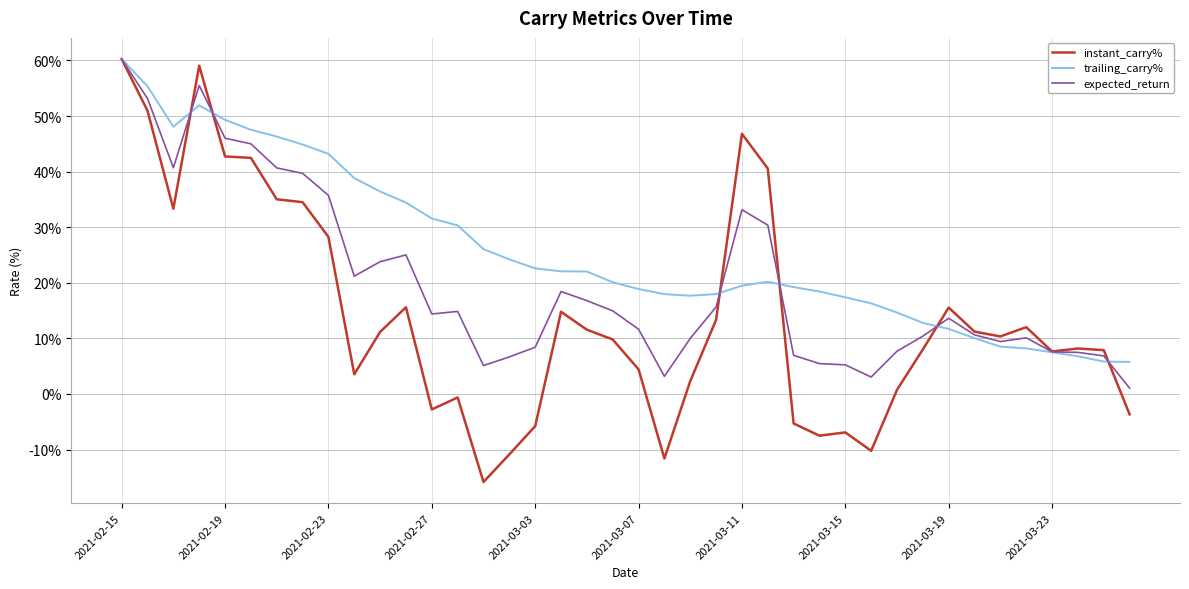

Does the chart display data point markers on the line(s)?

No